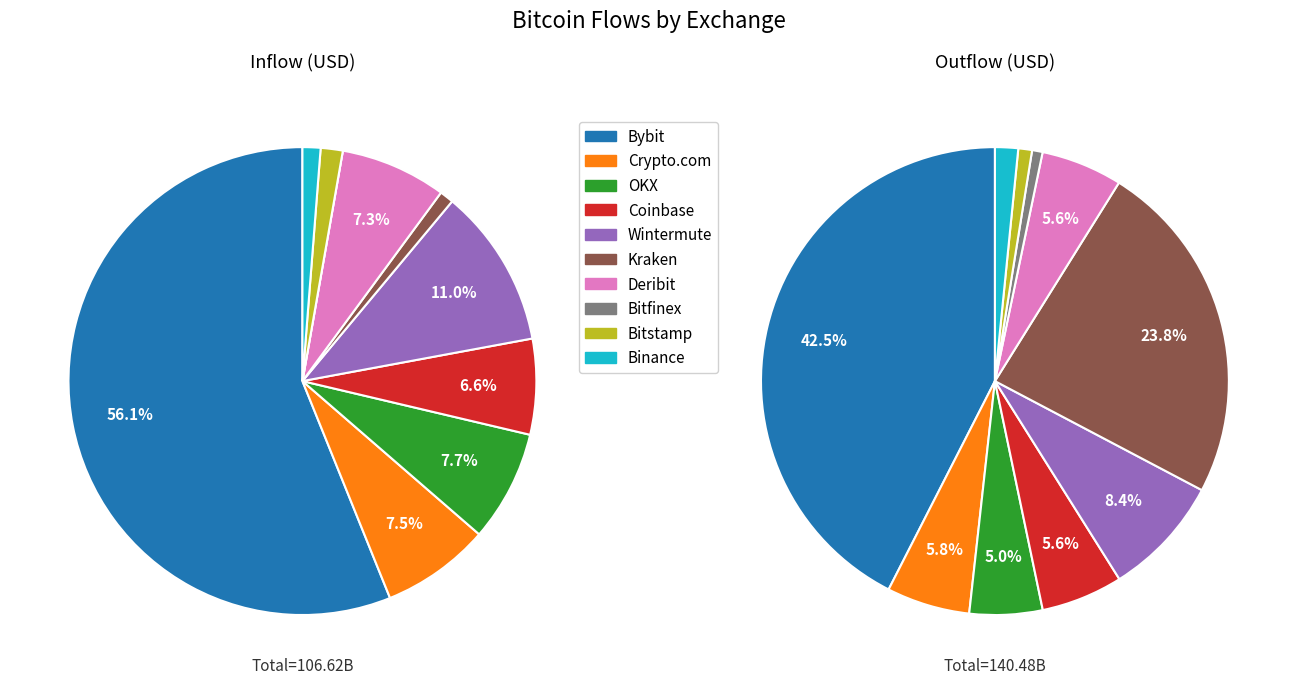

To the nearest percent, what is the combined percentage of Bitfinex and Crypto.com?

8%